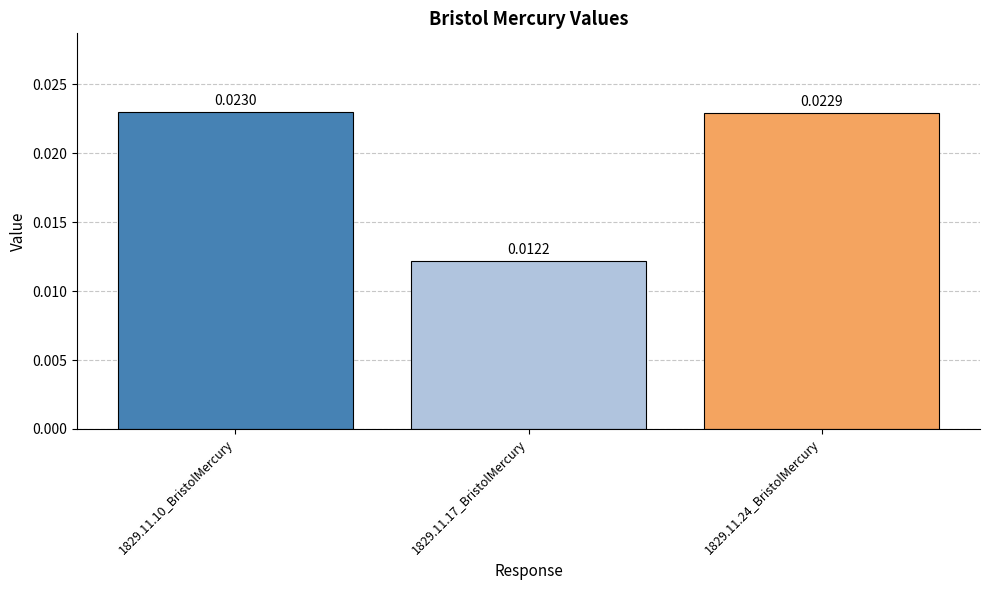

List the labels in order of value, largest first.

1829.11.10_BristolMercury, 1829.11.24_BristolMercury, 1829.11.17_BristolMercury